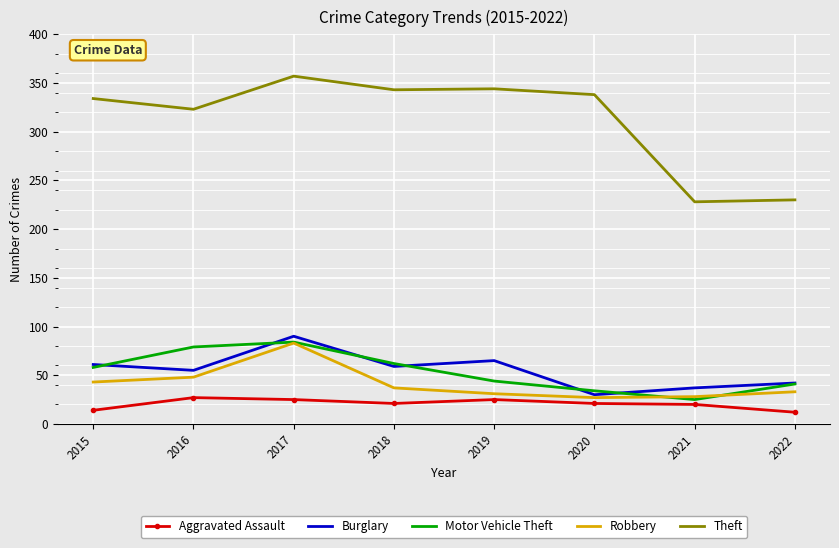

How many interior local peaks does the Robbery series have?

1